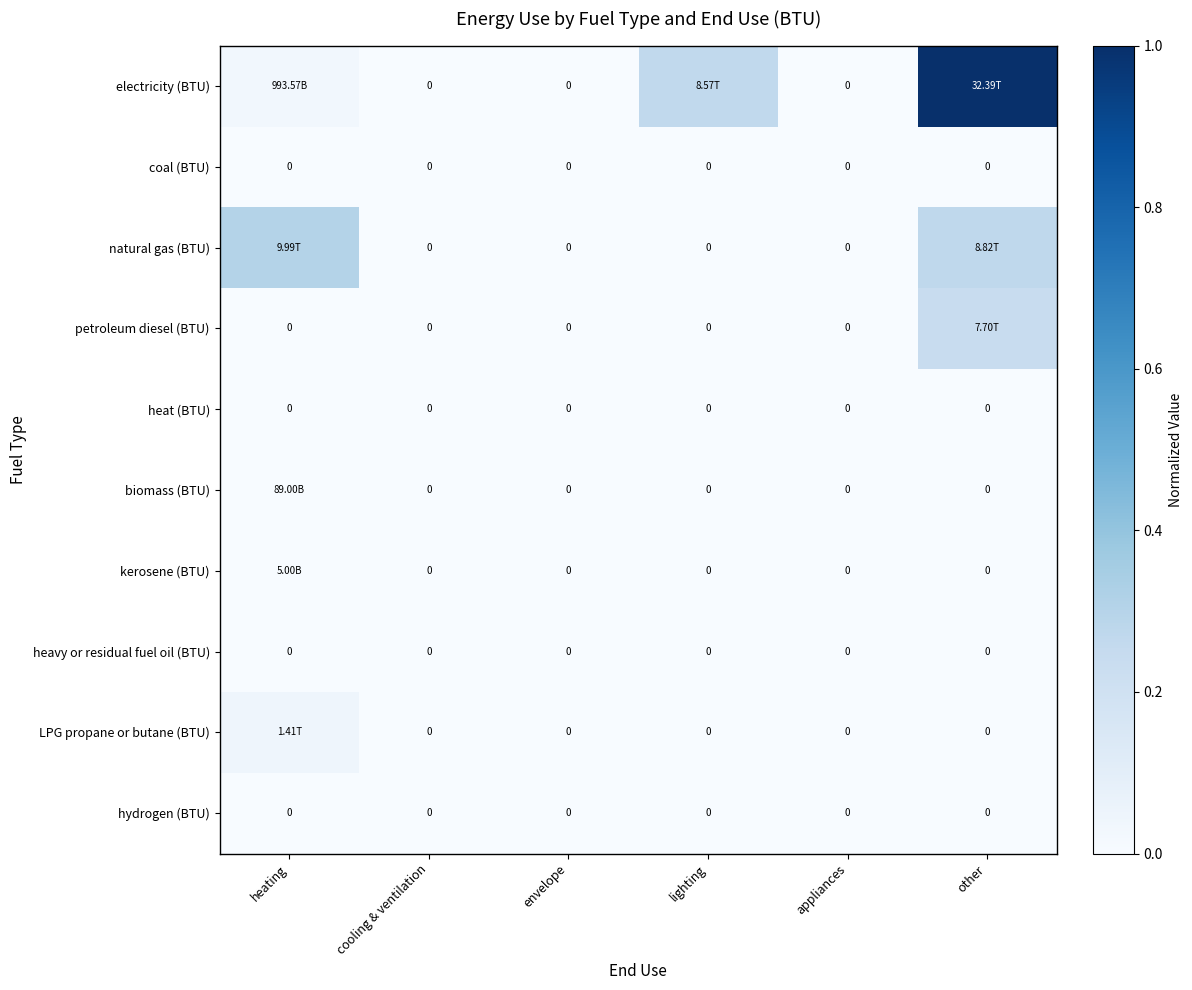

Rank the series at envelope from highest to lowest value.

electricity (BTU), coal (BTU), natural gas (BTU), petroleum diesel (BTU), heat (BTU), biomass (BTU), kerosene (BTU), heavy or residual fuel oil (BTU), LPG propane or butane (BTU), hydrogen (BTU)